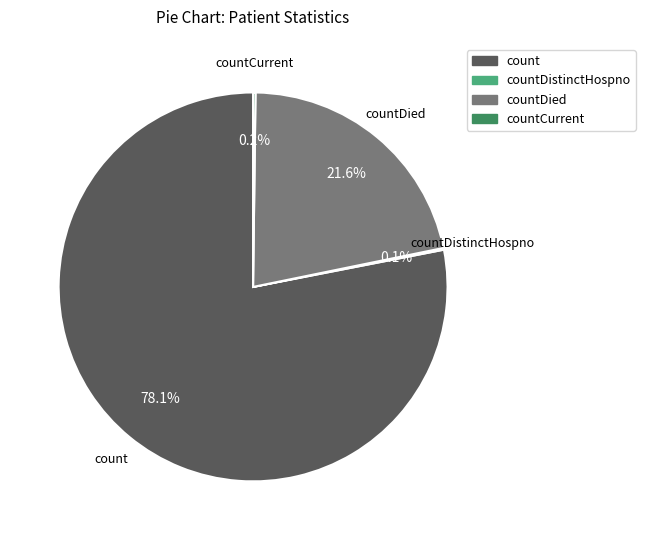

Does any single category account for the majority?

Yes